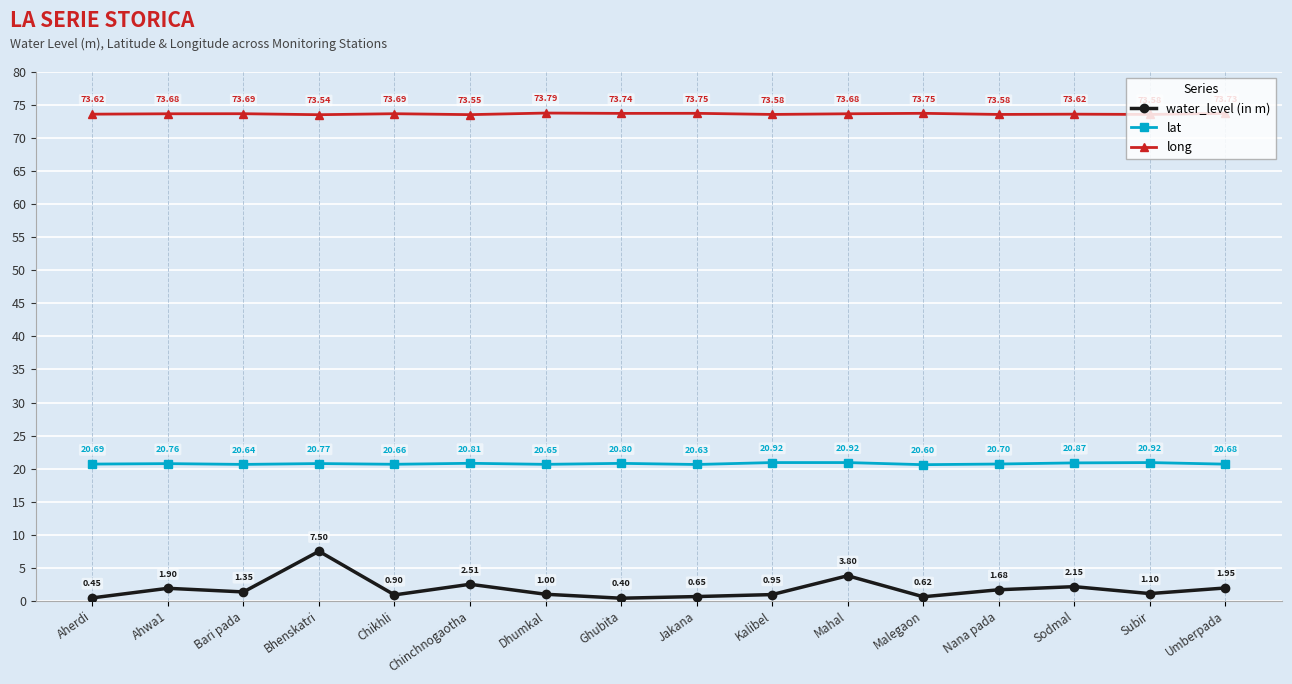

True or false: lat and long intersect in this chart.

False